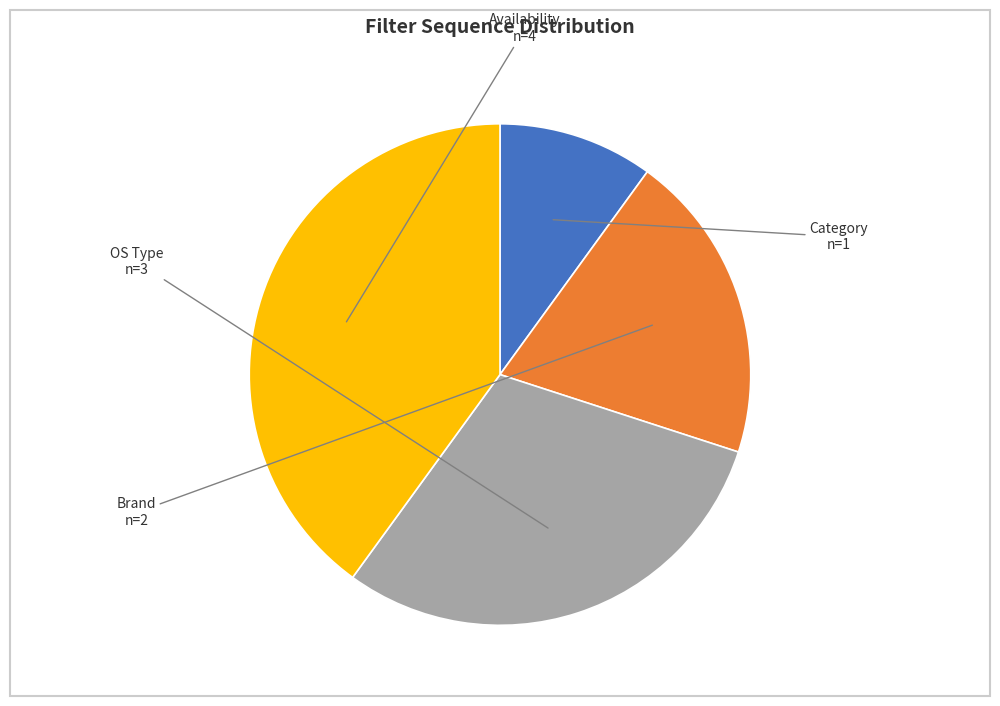

Is there a majority slice in this chart?

No